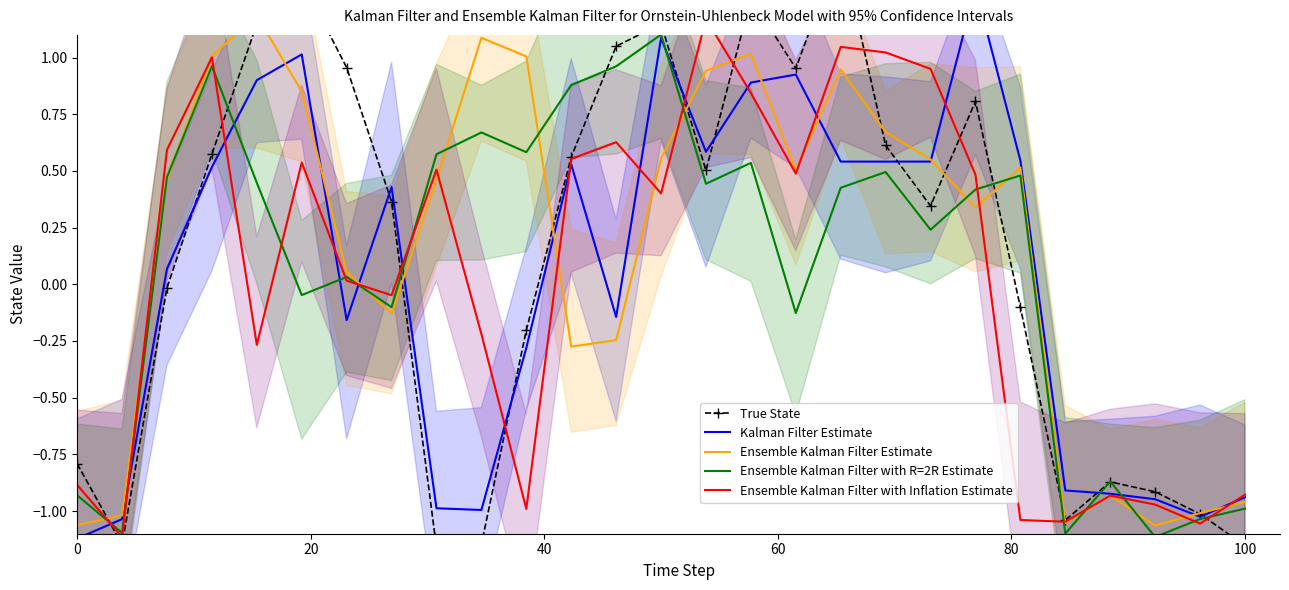

What is the minimum value for Ensemble Kalman Filter with R=2R Estimate?

-1.1